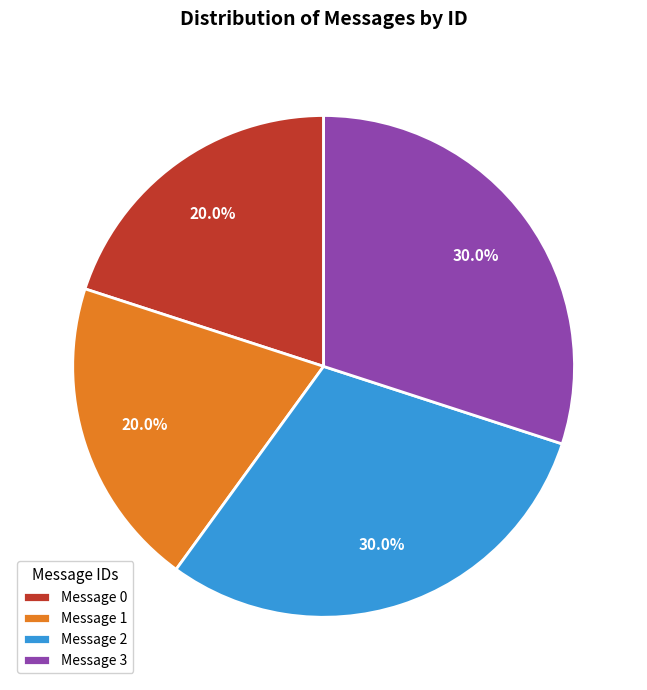

Is Message 3 the majority of the pie?

No